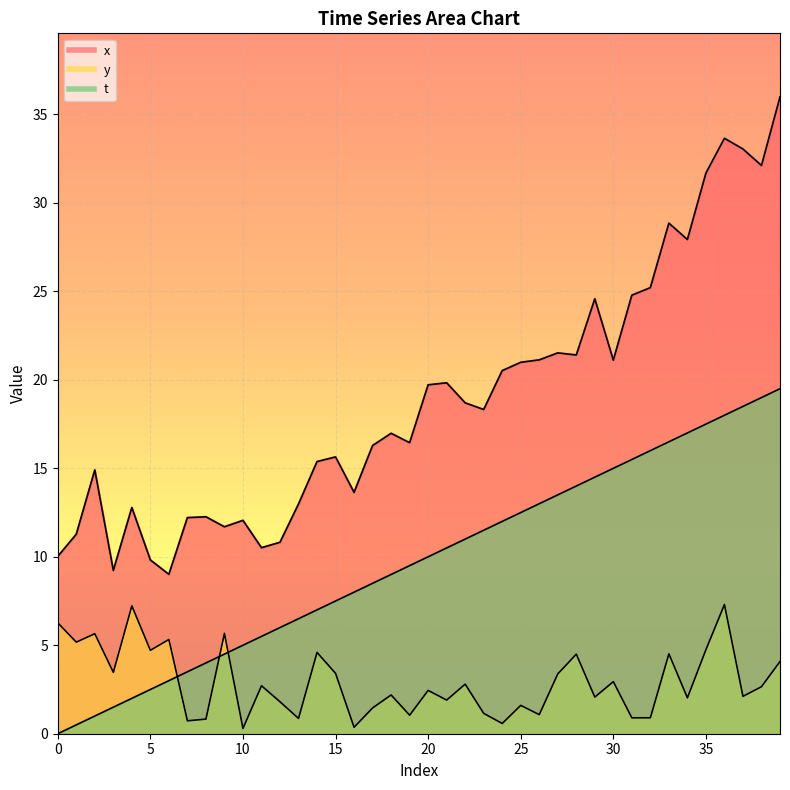

Rank the series by their maximum value, from lowest to highest.

y, t, x